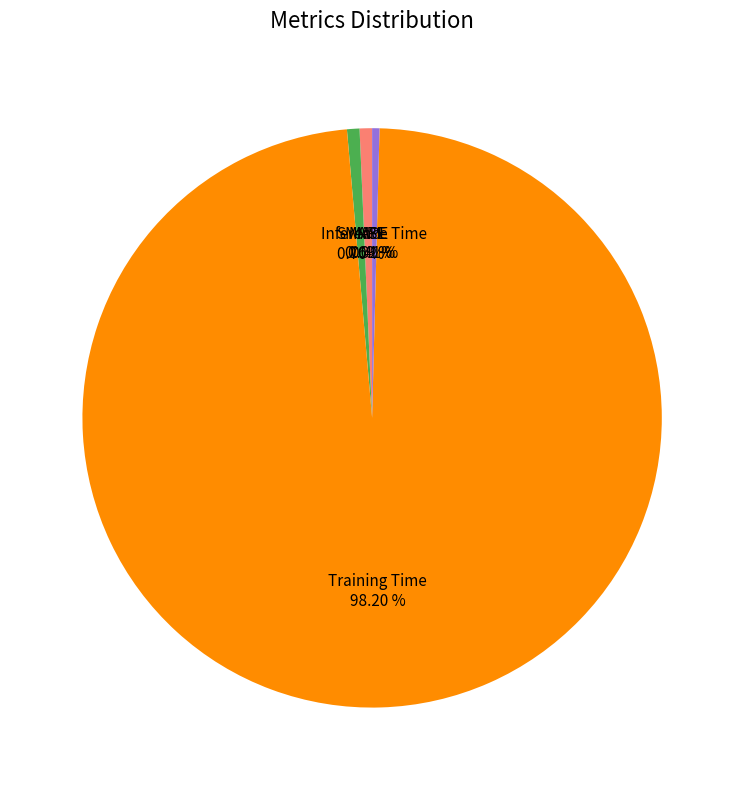

Combined, what portion of the pie is Inference Time and SMAPE?

1.1%